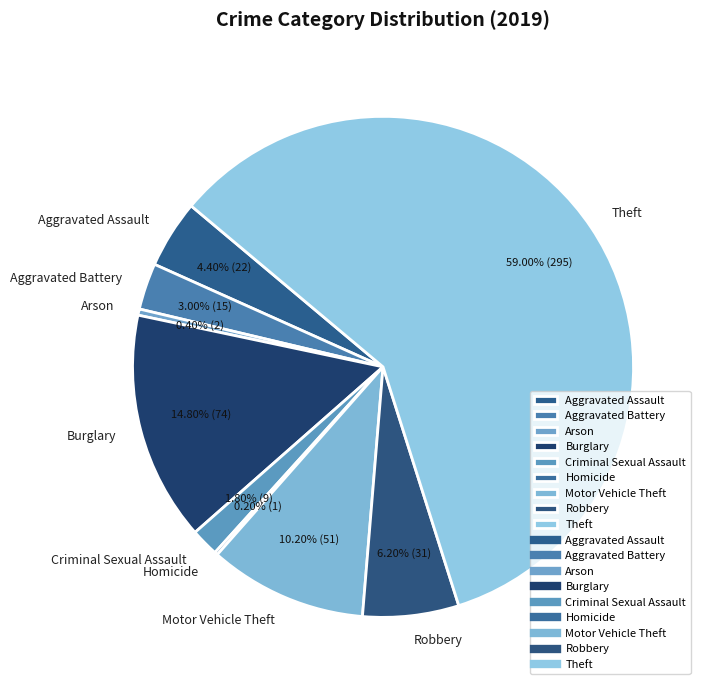

Does any single category account for the majority?

Yes